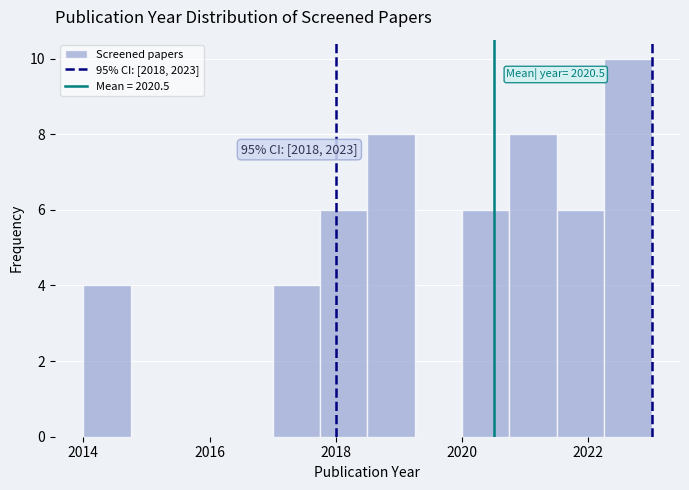

Around what value on the x-axis is the tallest bar? Give the approximate position of its centre, as read against the axis.

2022.6